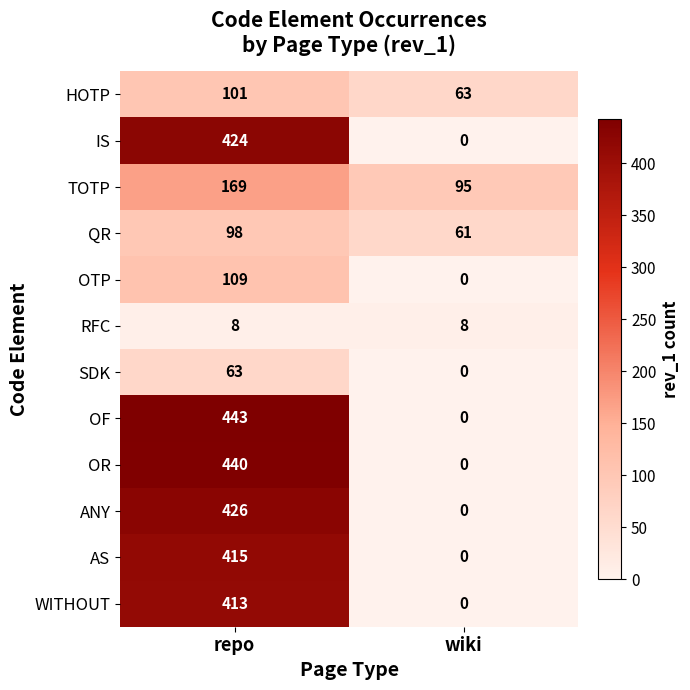

Which series has the widest spread of values?

OF